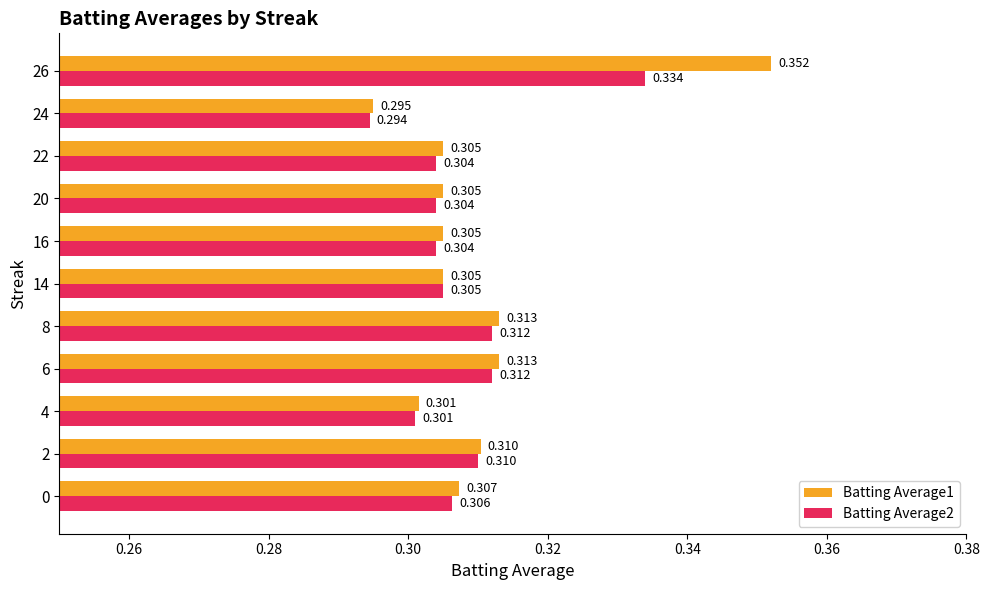

What are all the series names shown in the legend?

Batting Average1, Batting Average2